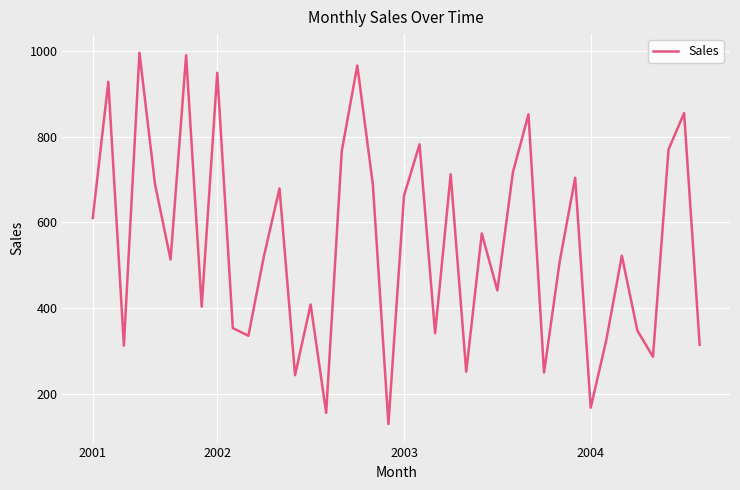

What is the difference between the maximum and minimum values?

867